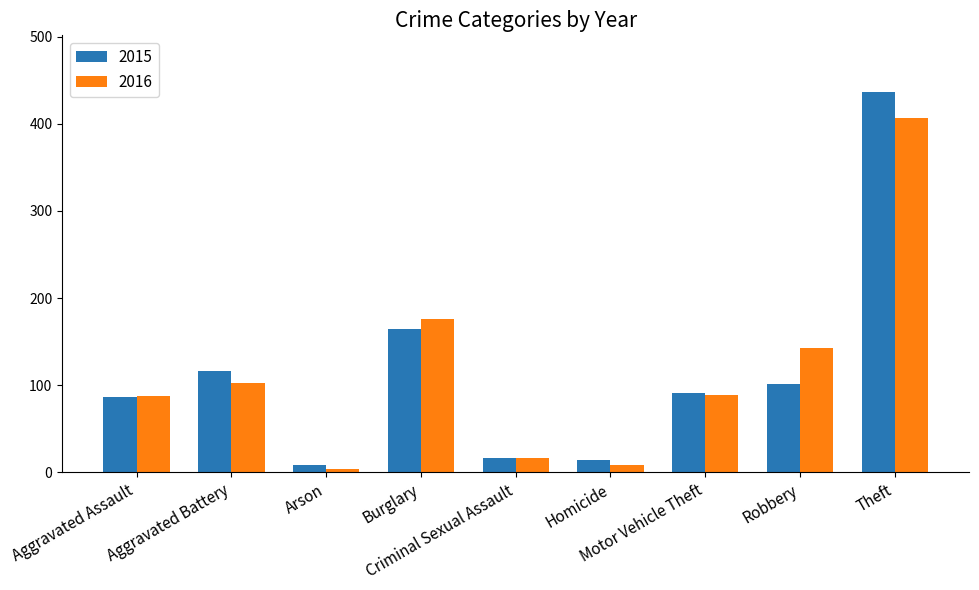

What is the average value of the 2015 series?

115